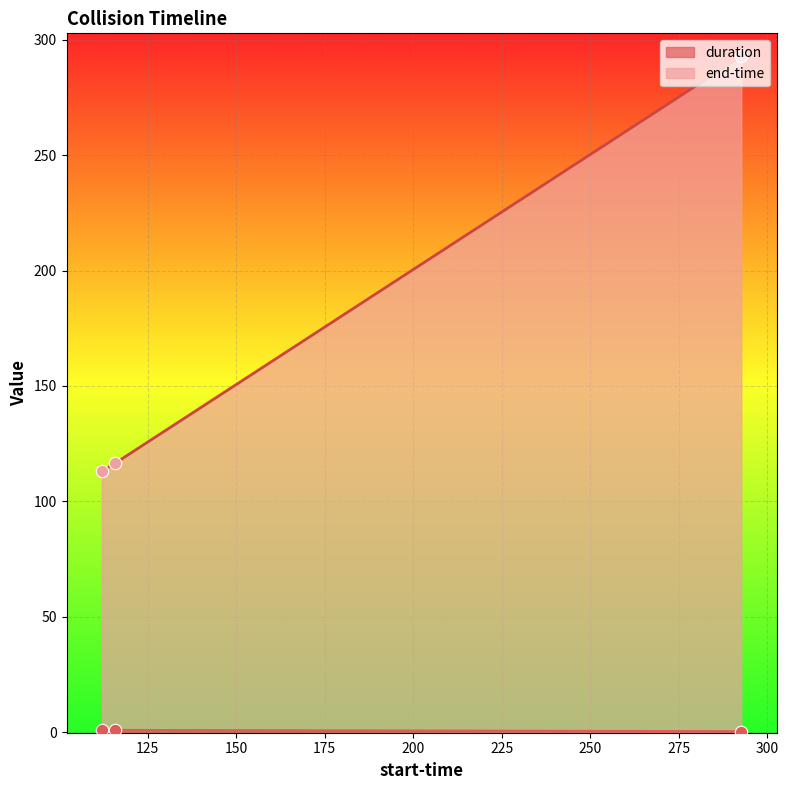

Which series contains the highest Y value?

end-time